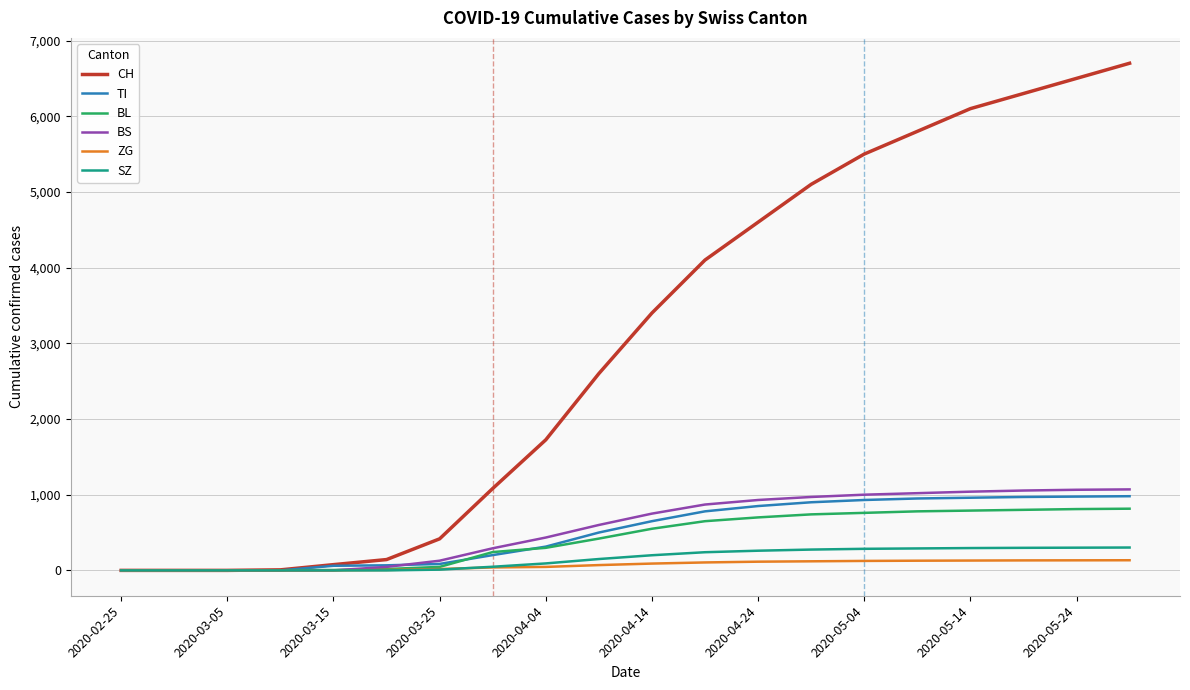

At how many categories does at least one series exceed 4901?

7